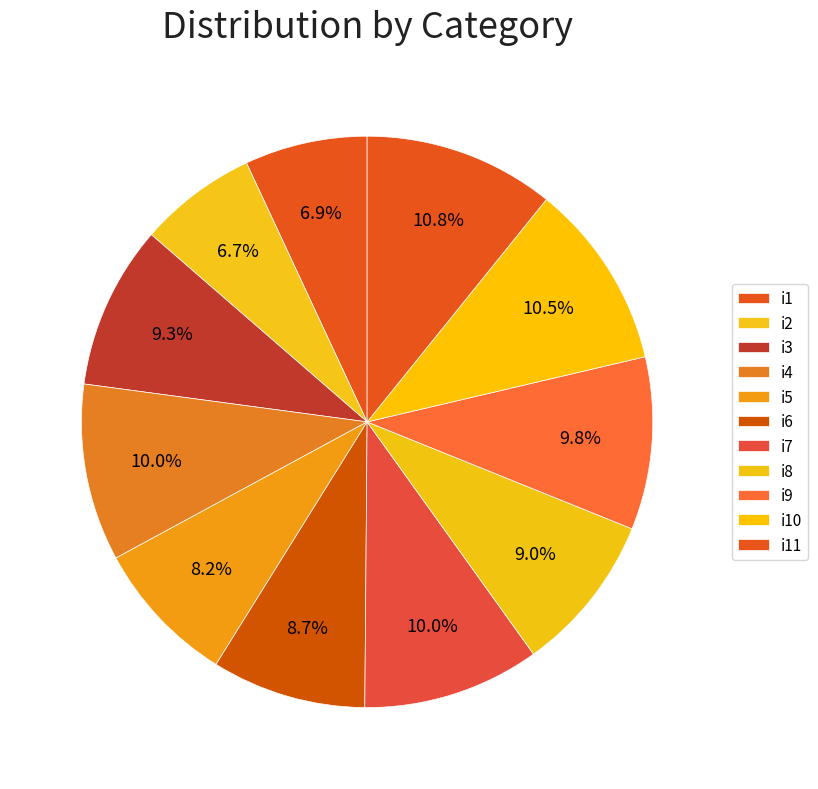

Rank the categories by value from lowest to highest.

i2, i1, i5, i6, i8, i3, i9, i4, i7, i10, i11